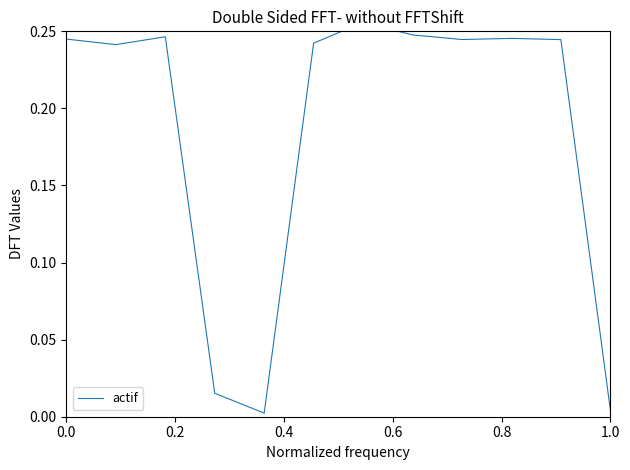

True or false: the data has more than 0 interior local peaks.

True